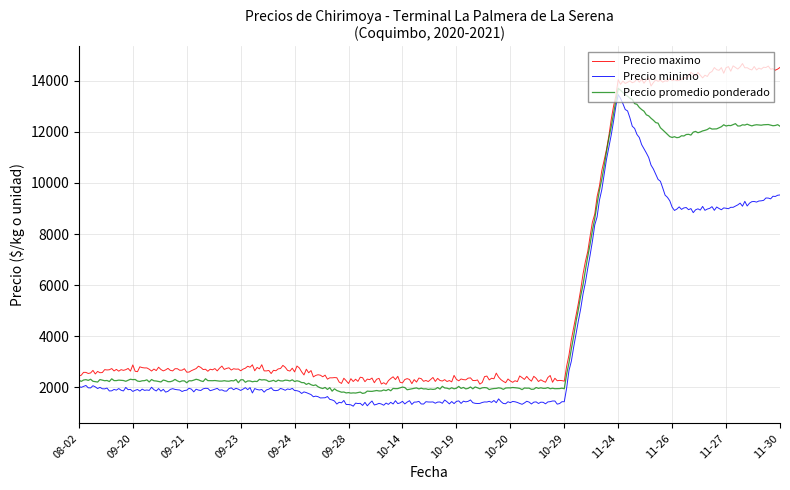

What is the smallest value displayed?

1250.3